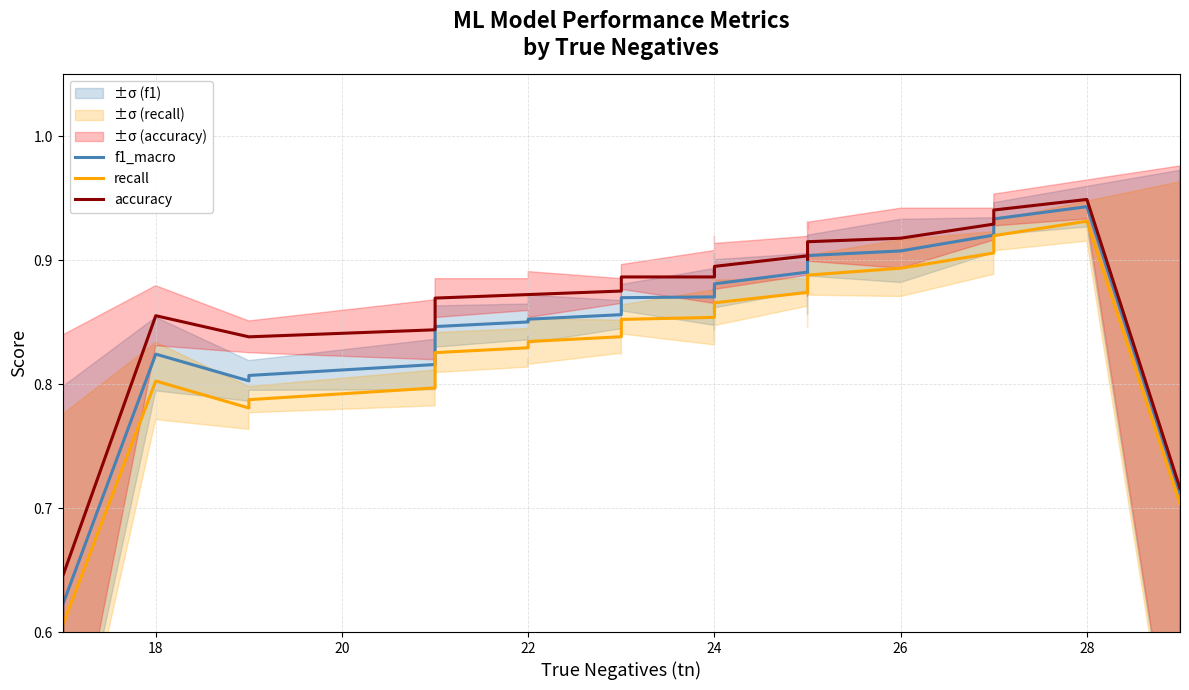

At which category is the sum across all series the highest?

28